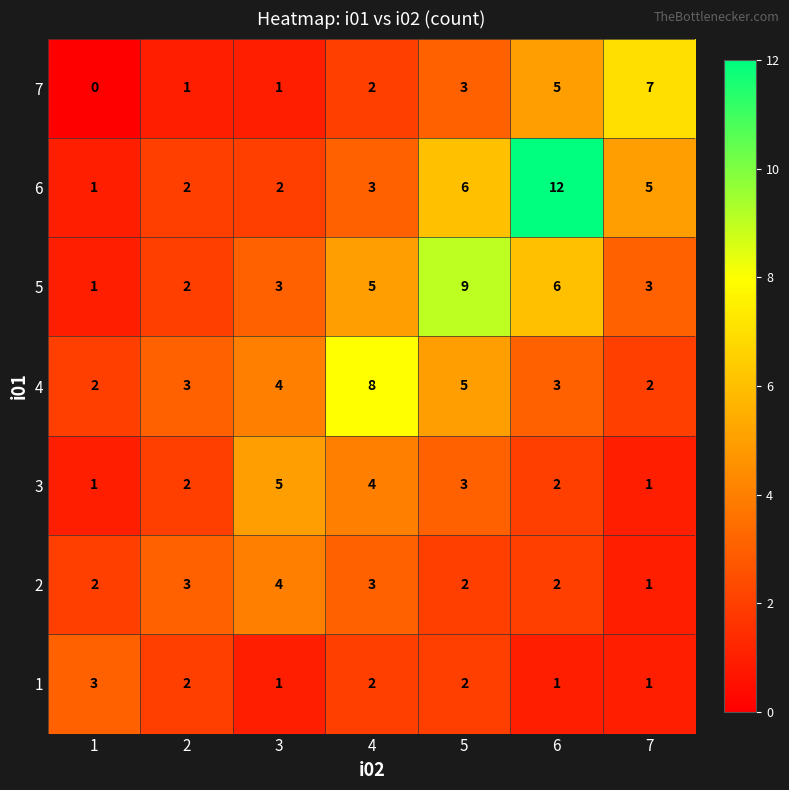

List the series in order of their peak value, lowest first.

1, 2, 3, 7, 4, 5, 6